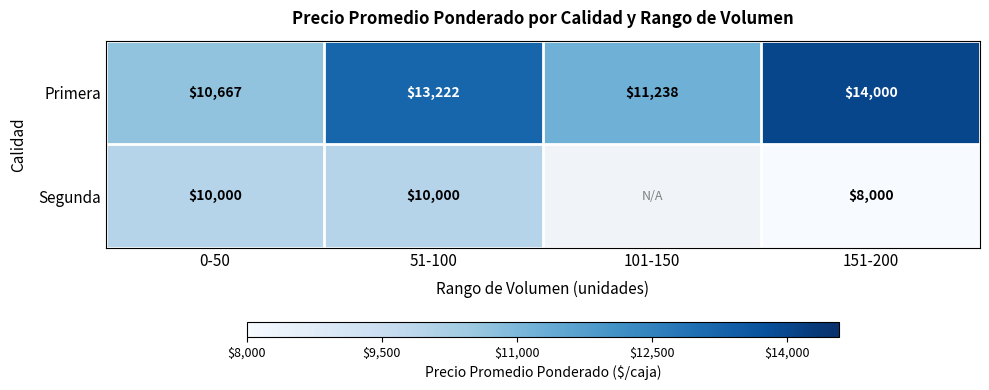

Which category has the lowest value across all series?

101-150